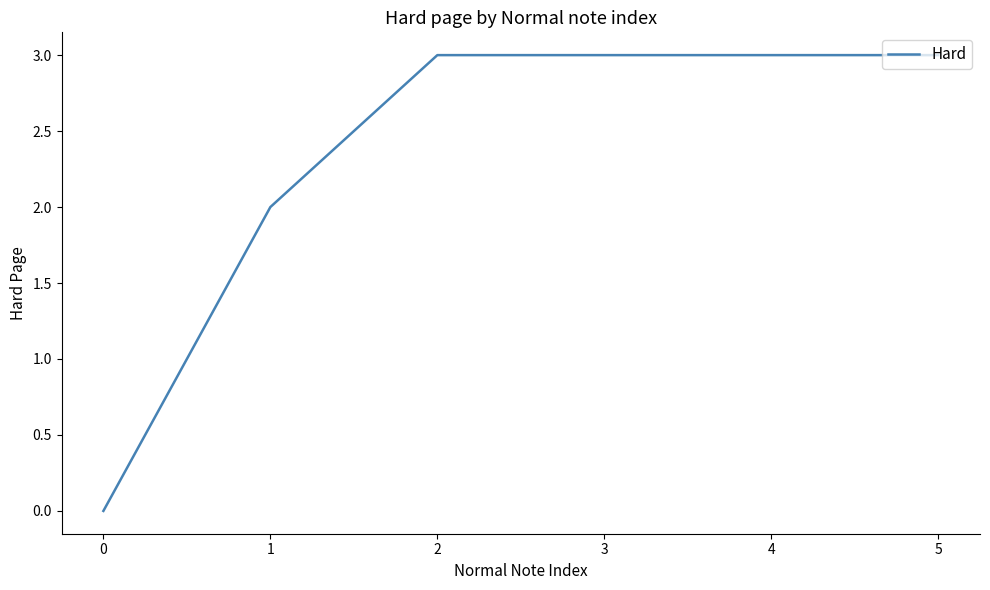

Is it true that the value at 3 is 5?

False